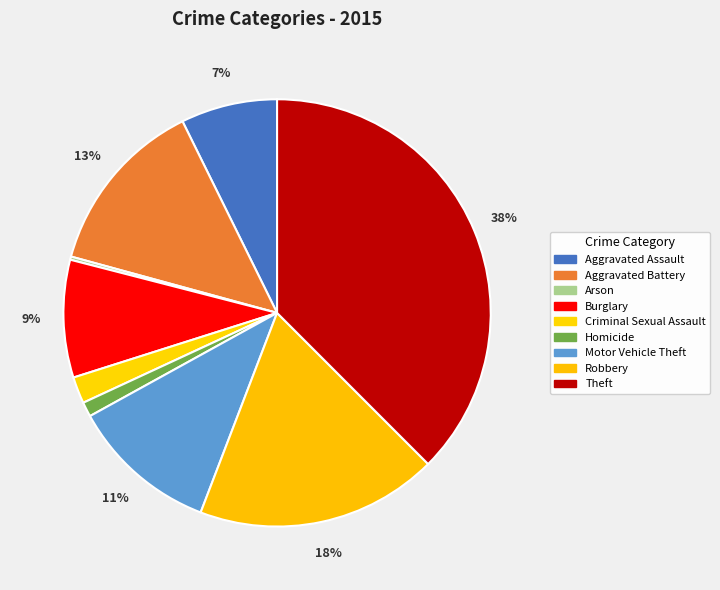

Is it true that Arson is 1% of the pie?

False